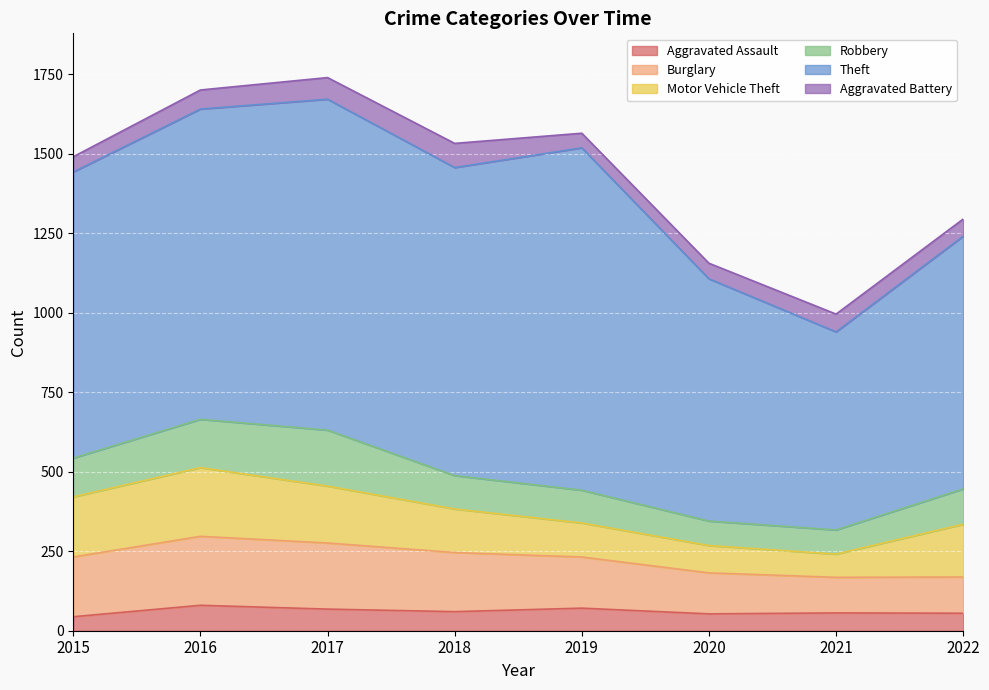

True or false: Burglary has more than 1 points higher than both neighbors.

False